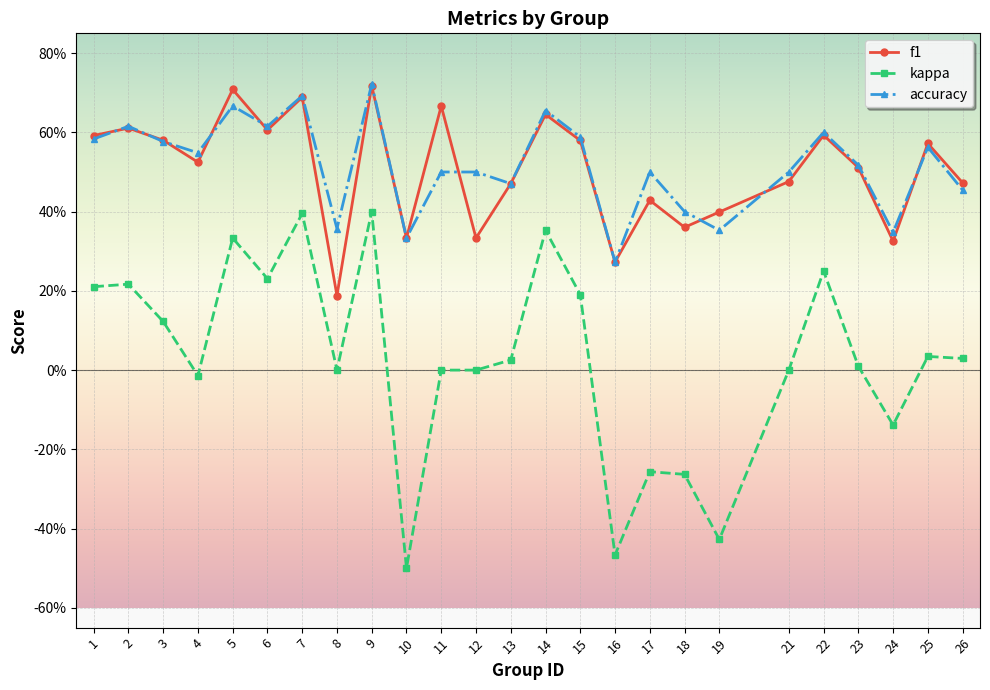

True or false: kappa and accuracy intersect in this chart.

False